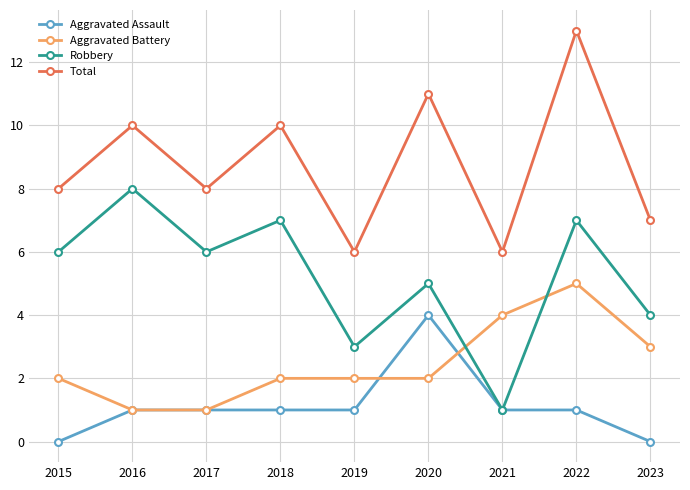

Is it true that Total equals 12 at 2023?

False